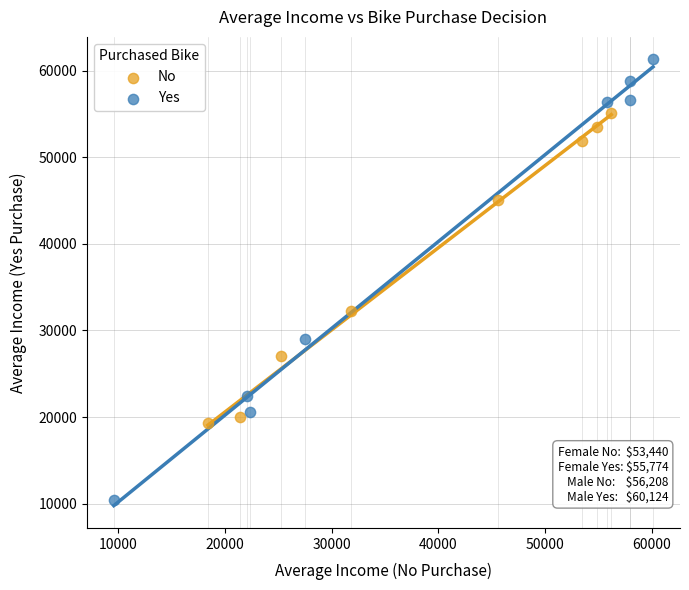

Which series reaches the maximum Y coordinate?

Yes